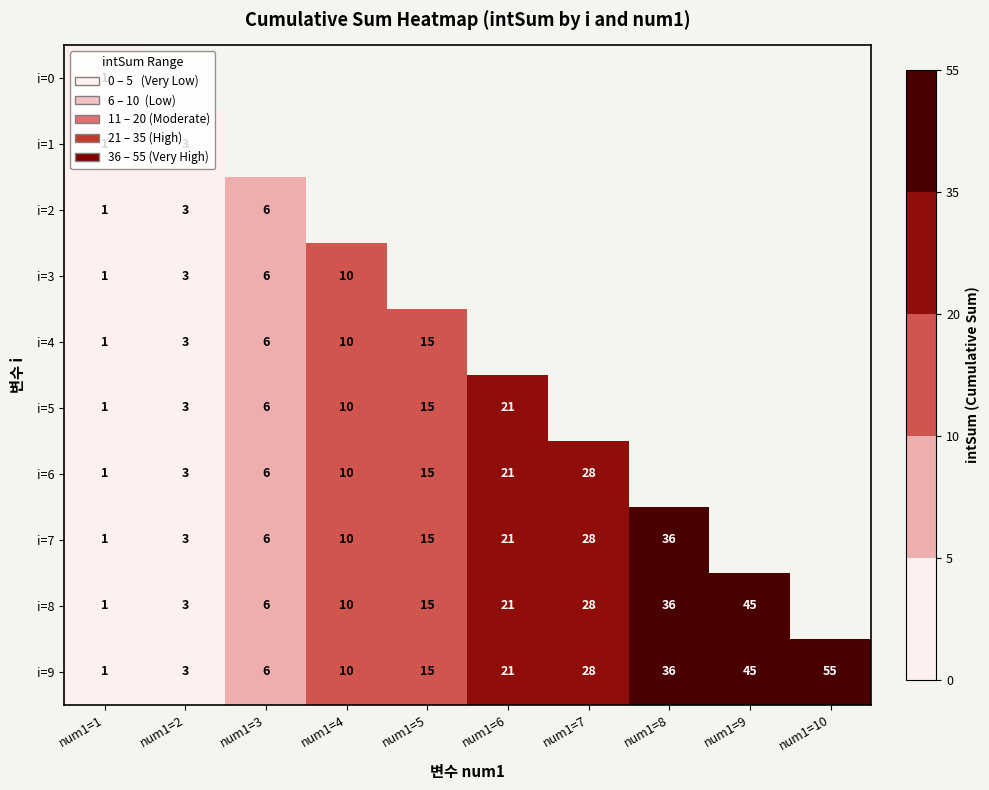

What is the difference between the second highest and second lowest values in the i=9 series?

42